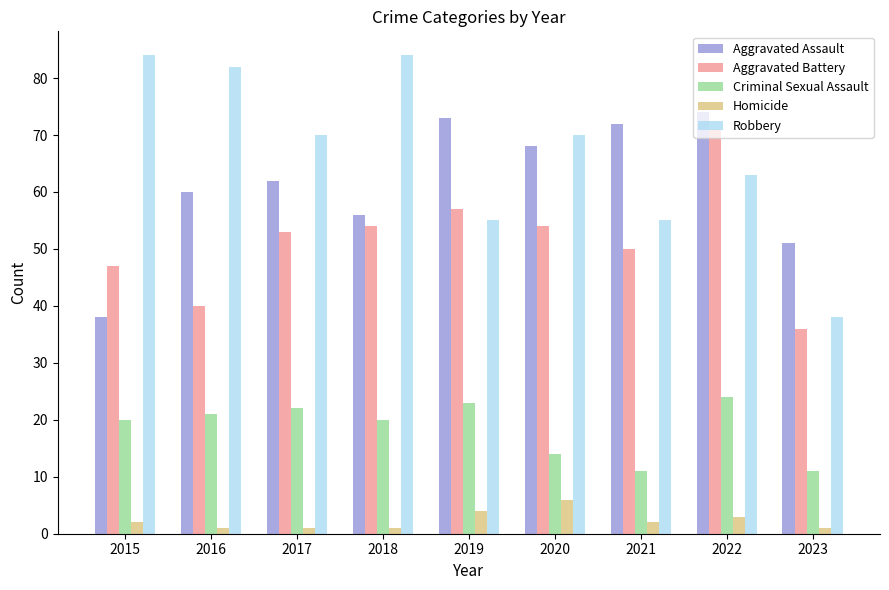

Is it true that Criminal Sexual Assault equals 21 at 2016?

True